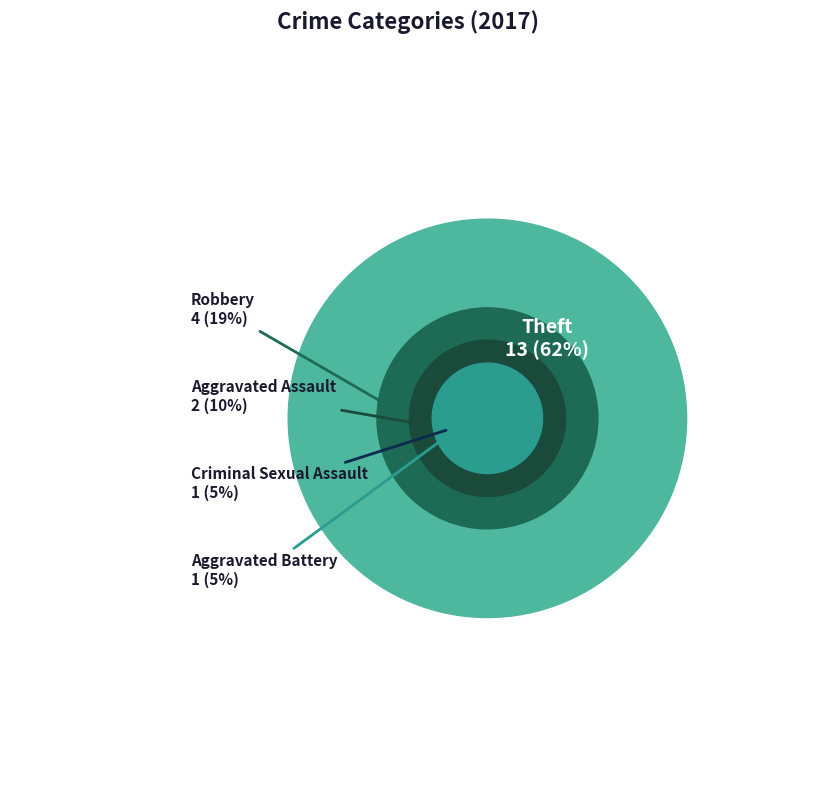

Which category has the biggest portion of the pie?

Theft